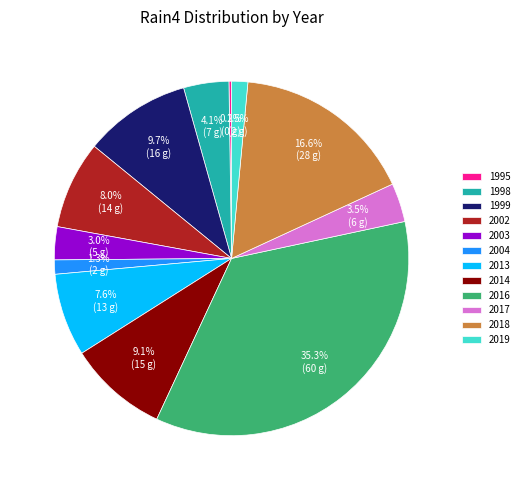

Between 2003 and 2014, which is larger?

2014